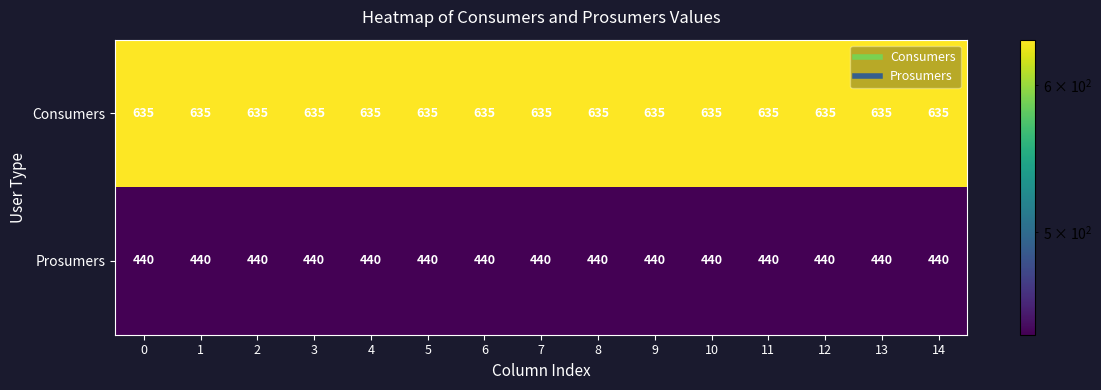

What is the difference between the highest and lowest values at 13?

195